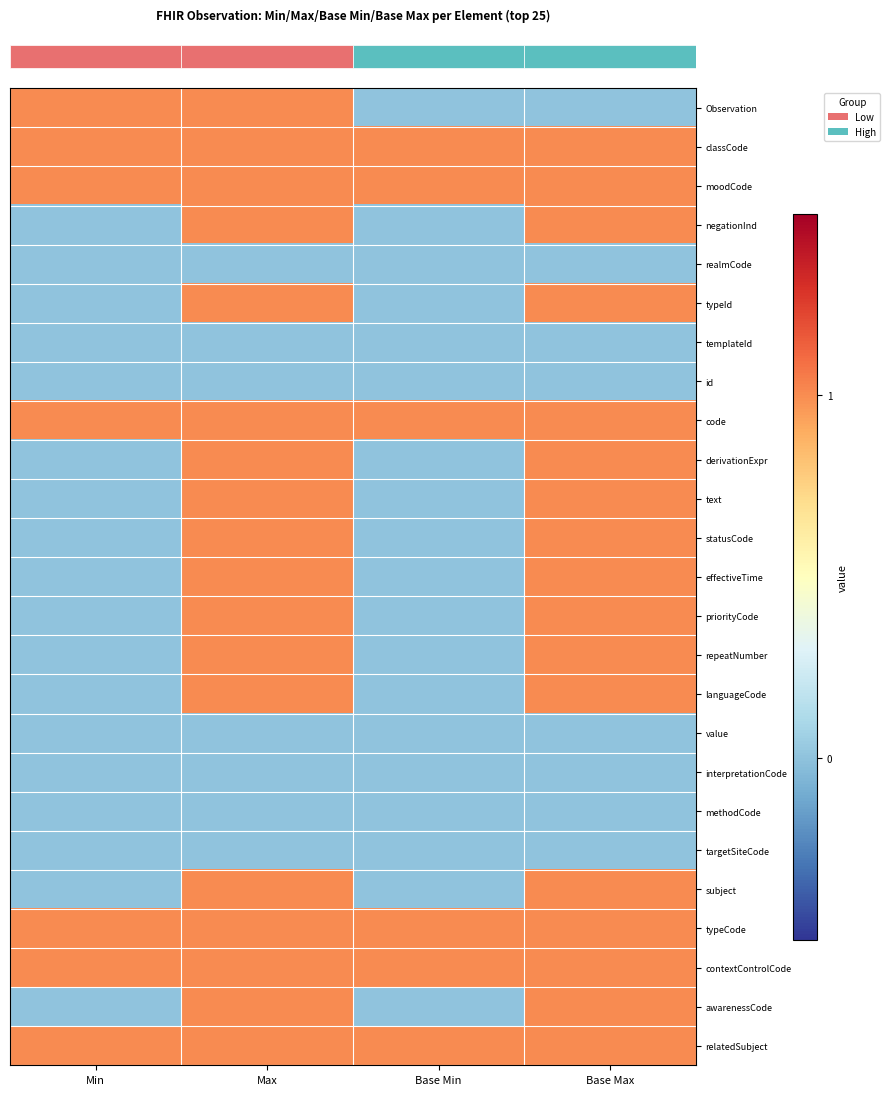

At which category is the sum across all series the highest?

Max